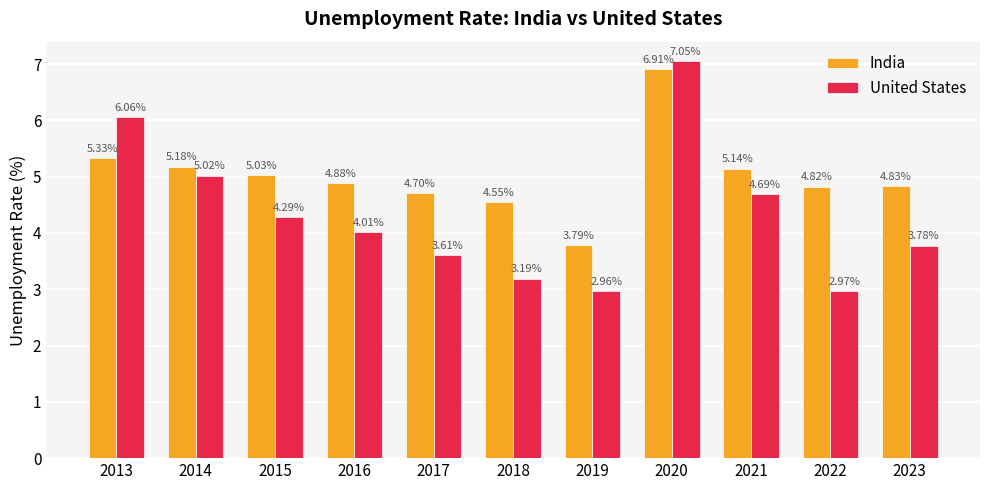

What is the sum of all United States values?

47.6